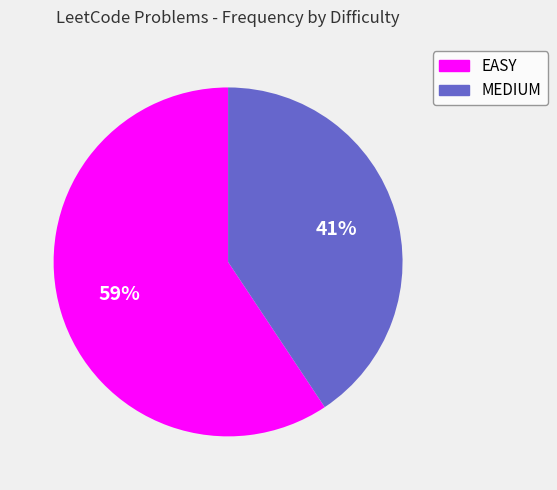

Is there a majority slice in this chart?

Yes